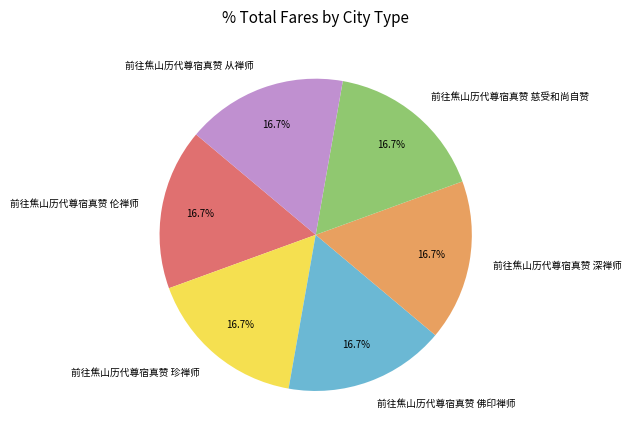

How many segments does this pie chart have?

6